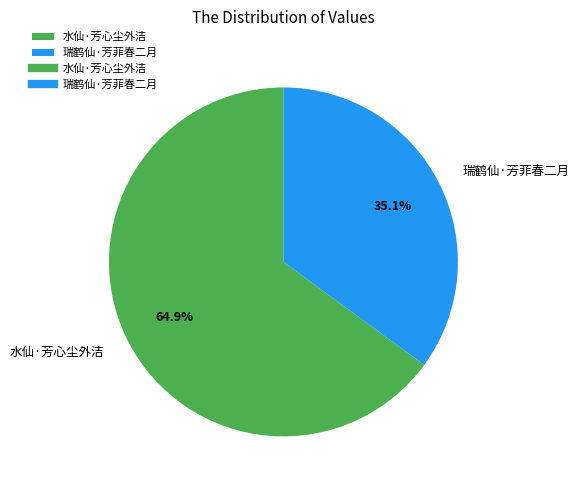

To the nearest percent, what is the difference between the largest and smallest slice percentages?

30%